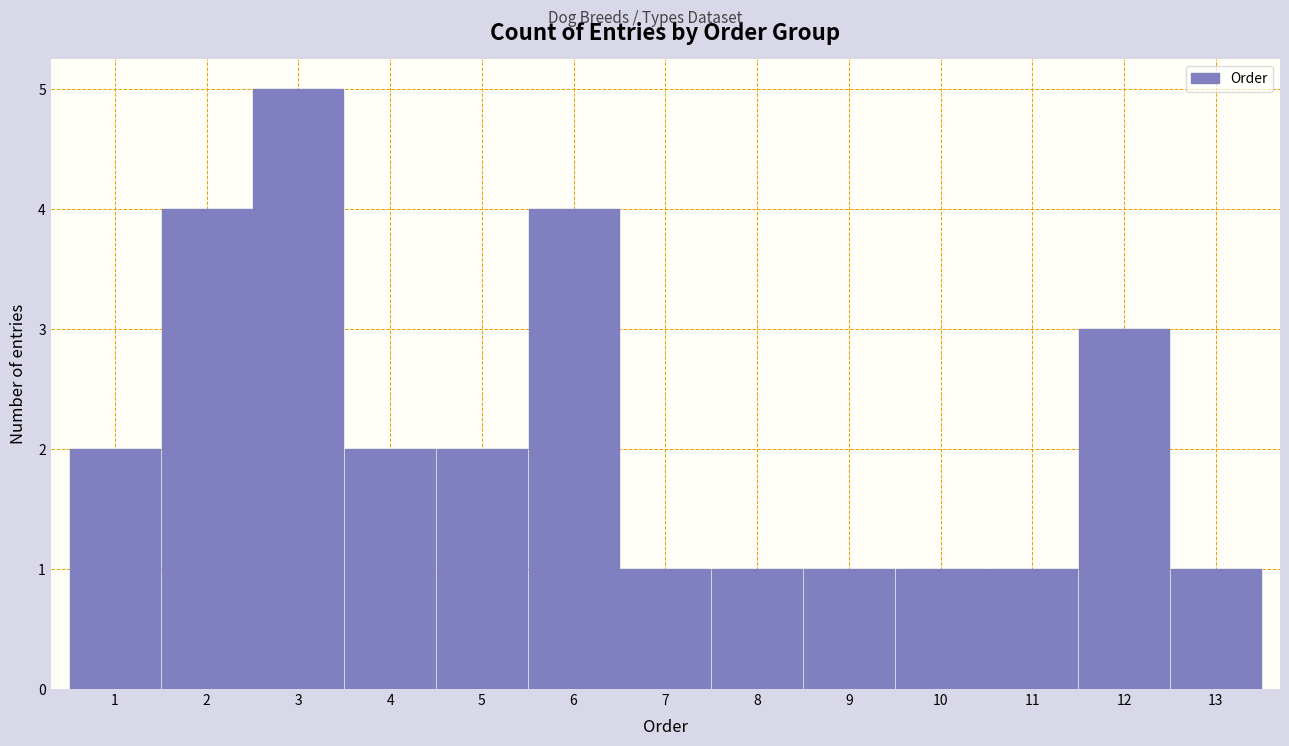

Which range on the x-axis has the tallest bar?

2.5 to 3.5